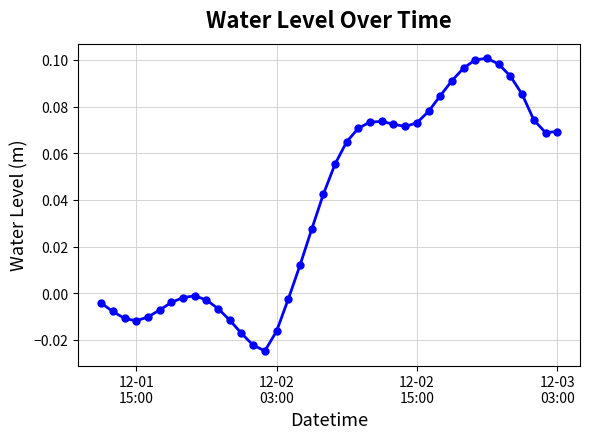

True or false: the data has more than 1 interior local peaks.

True